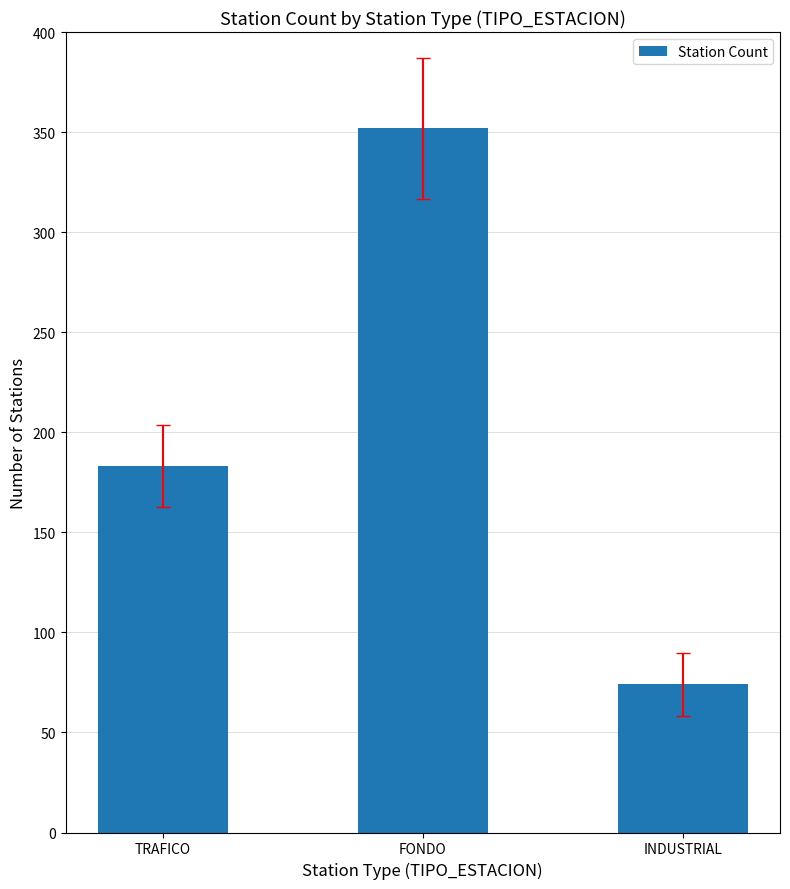

What is the difference between the maximum and minimum values?

278